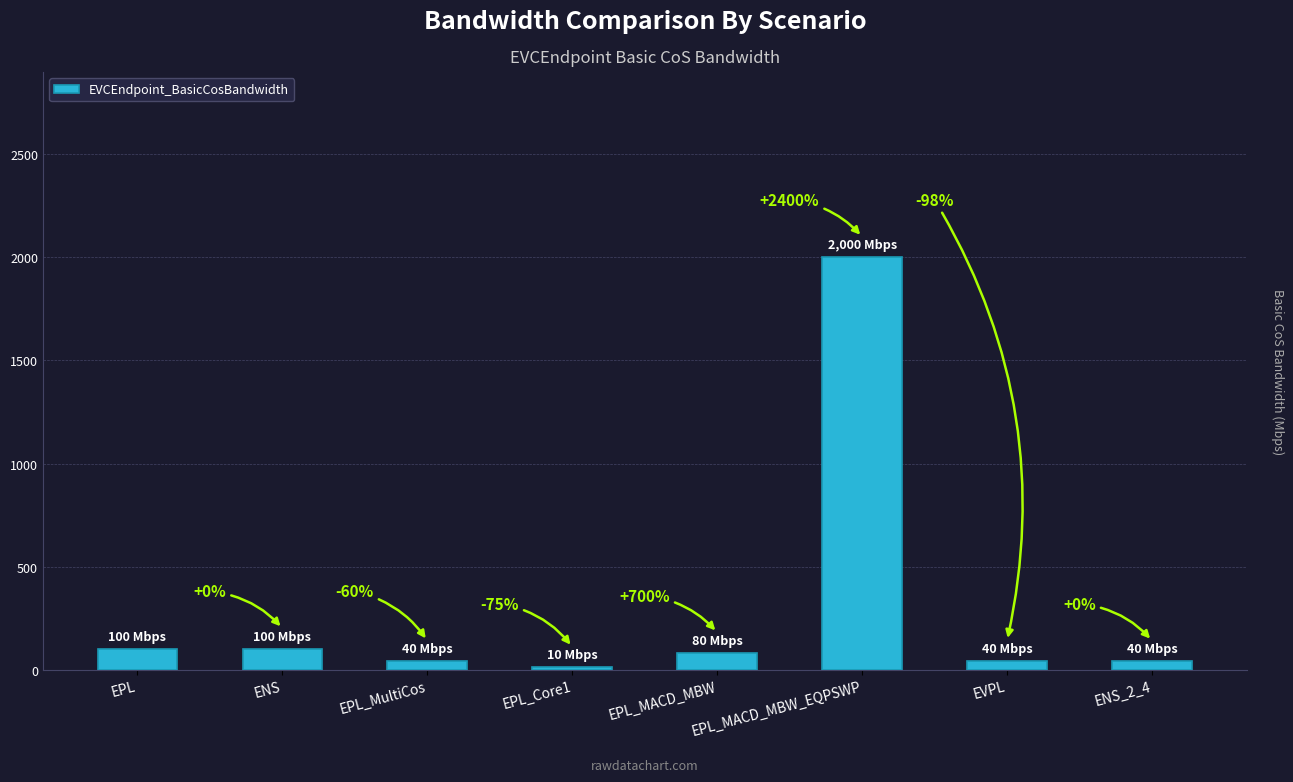

What is the greatest value displayed?

2000